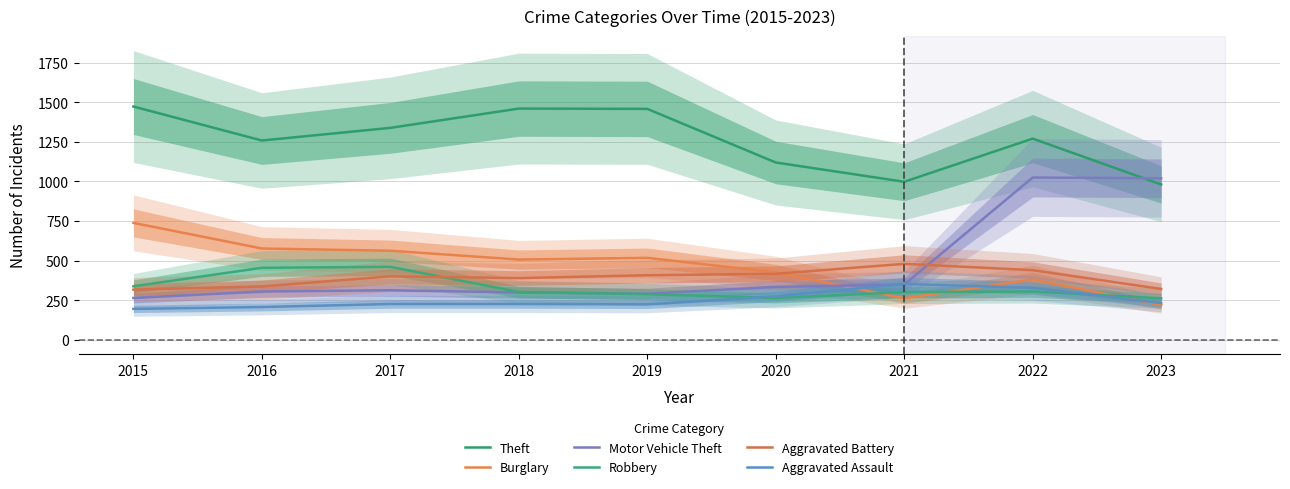

What is the difference between the second highest and second lowest values in the Motor Vehicle Theft series?

730